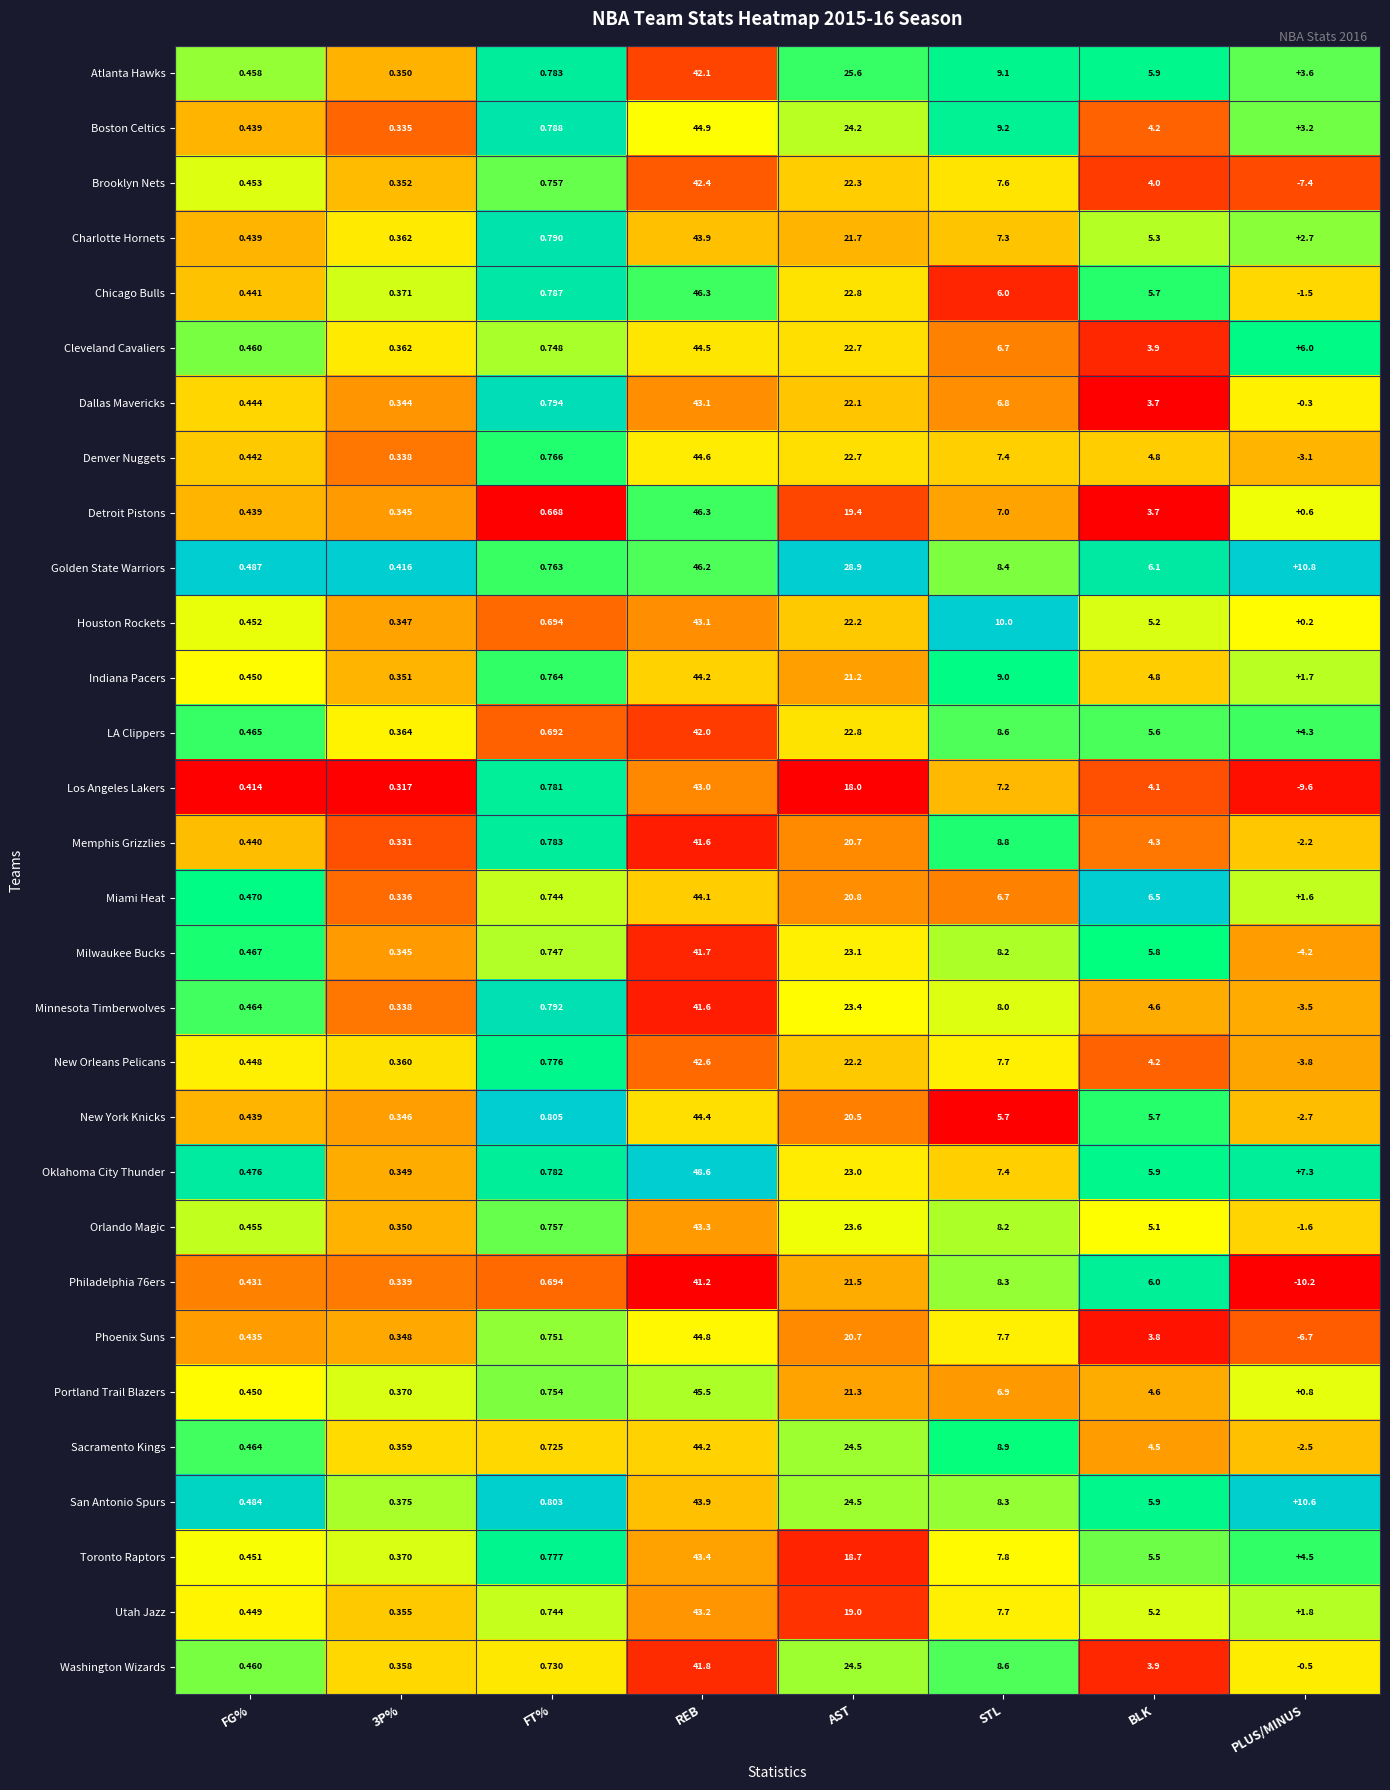

At which label is Charlotte Hornets closest to 22?

AST